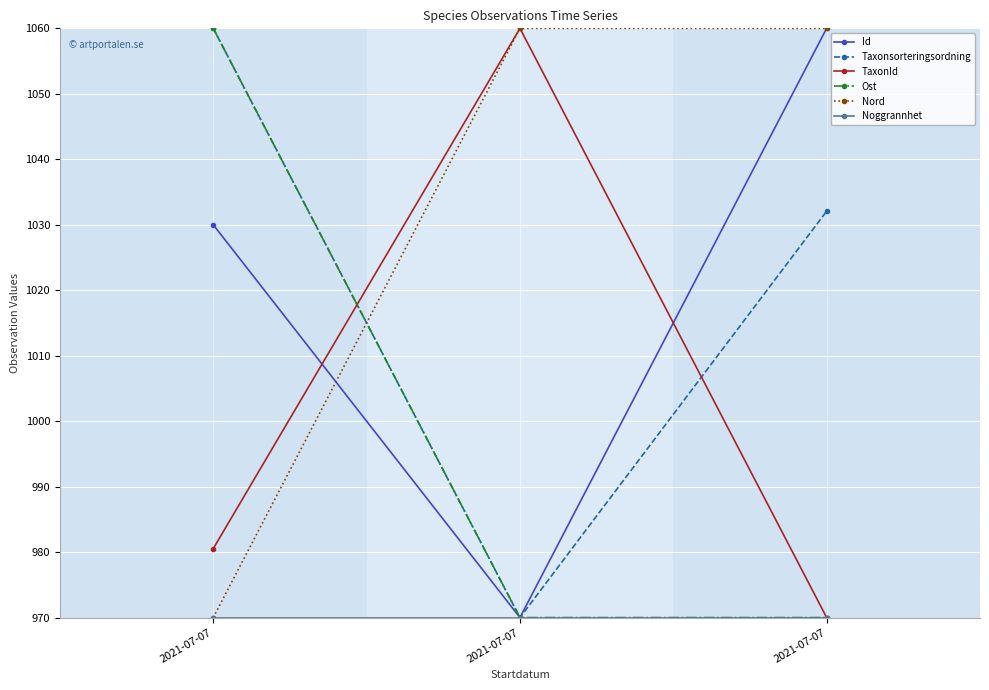

How many data points does each series have?

3